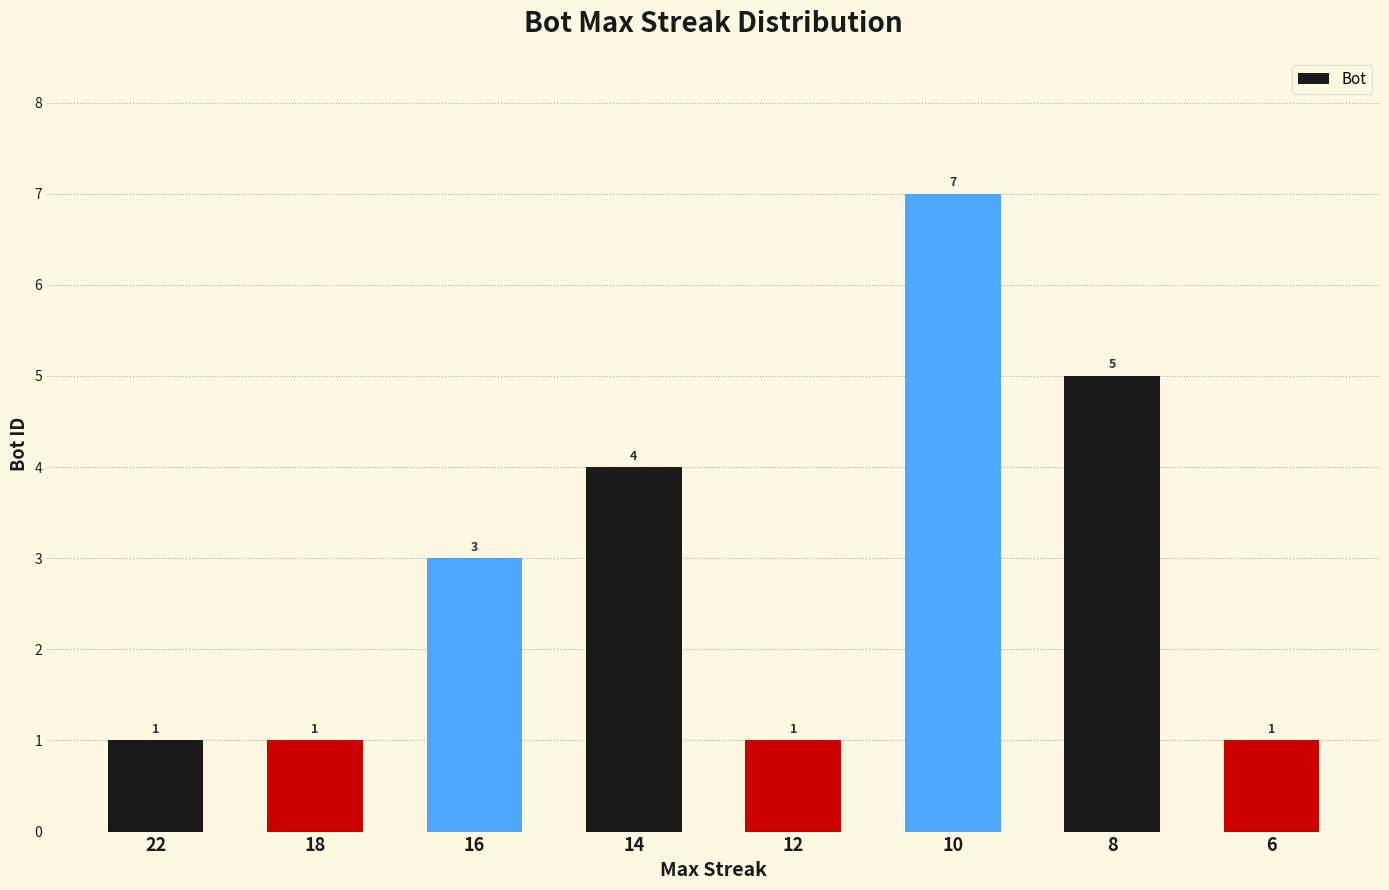

What is the value of the 1st bar from the left?

1